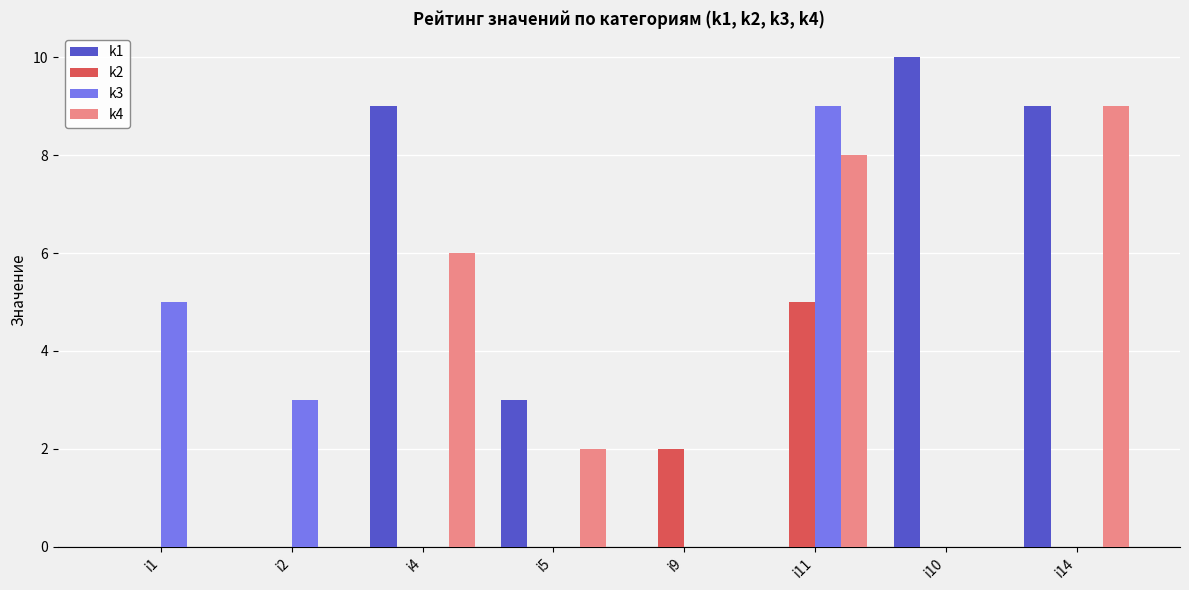

How many categories are shown in the chart?

8